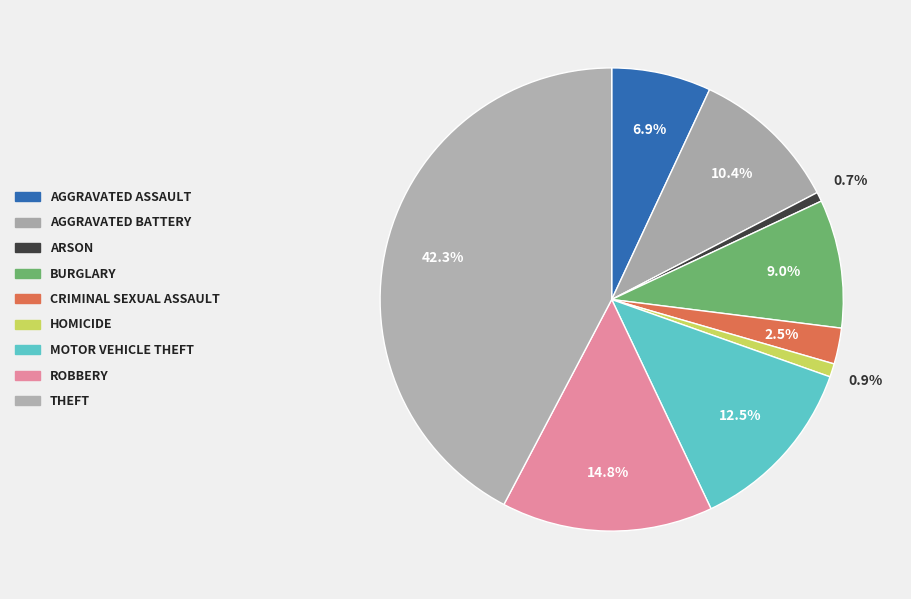

Which category has the biggest portion of the pie?

Theft